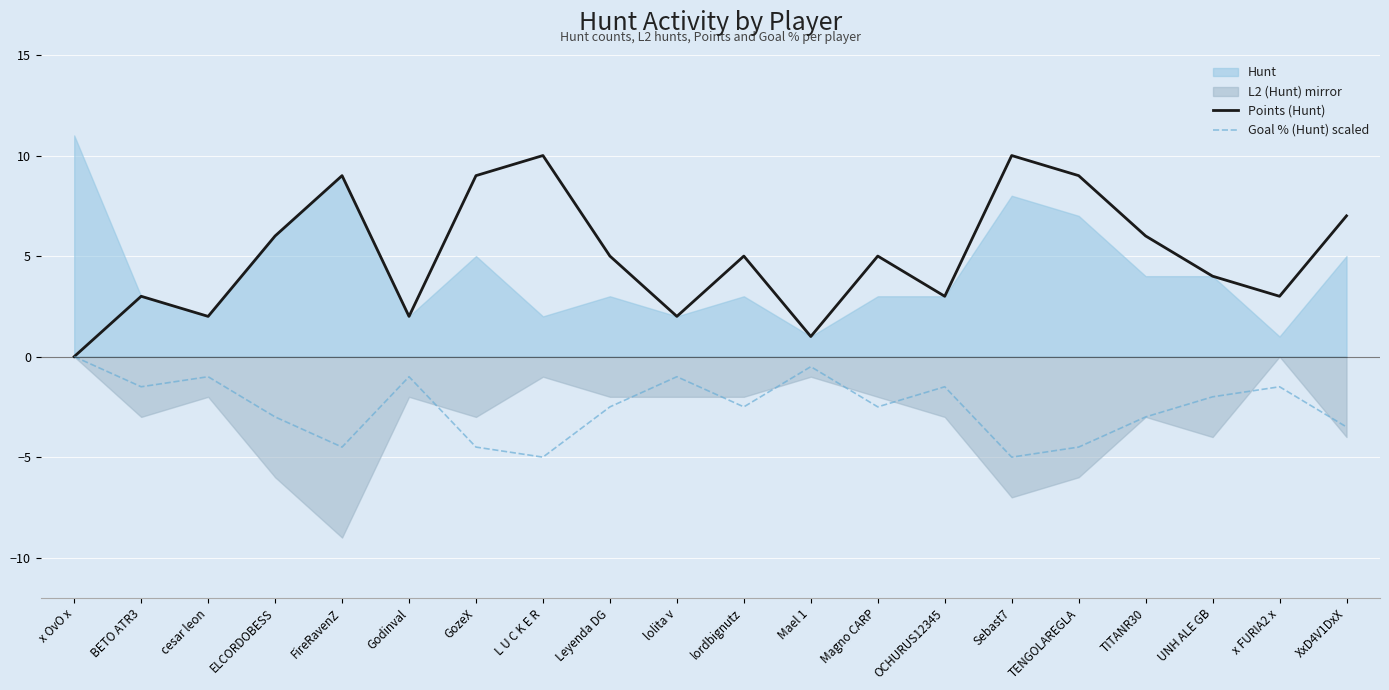

What is the label of the 13th point from the right?

L U C K E R